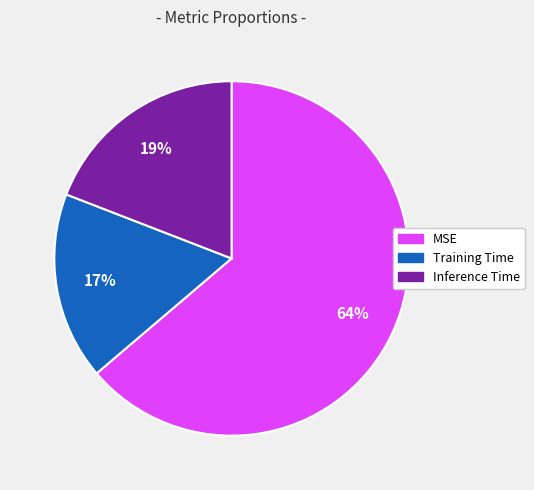

Count the number of slices in the pie.

3